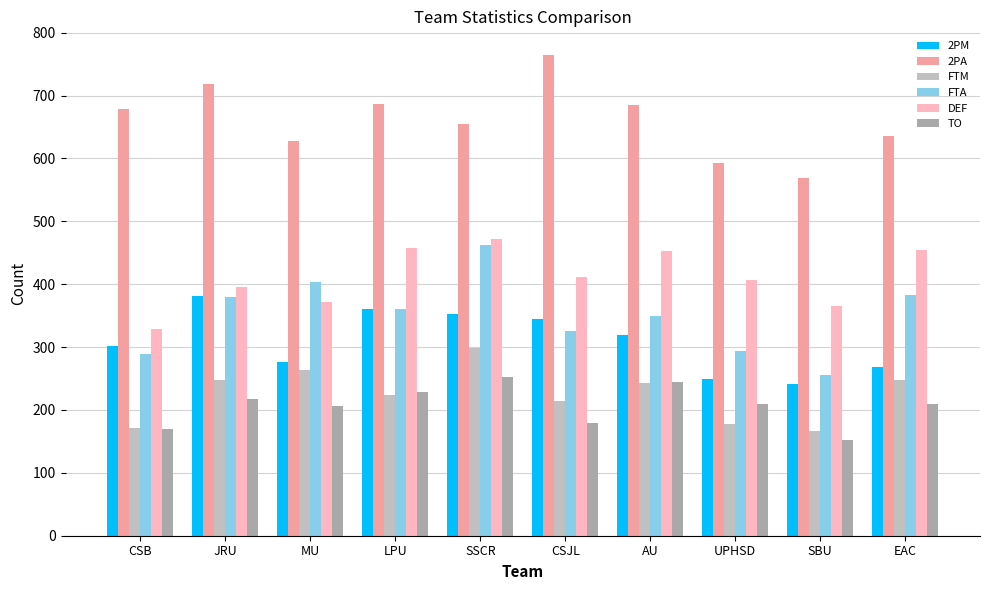

Are the bars horizontal?

No